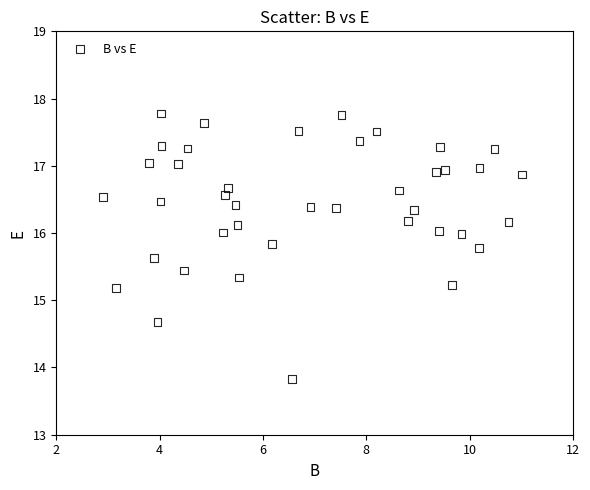

What is the range of X values (max minus min)?

8.1